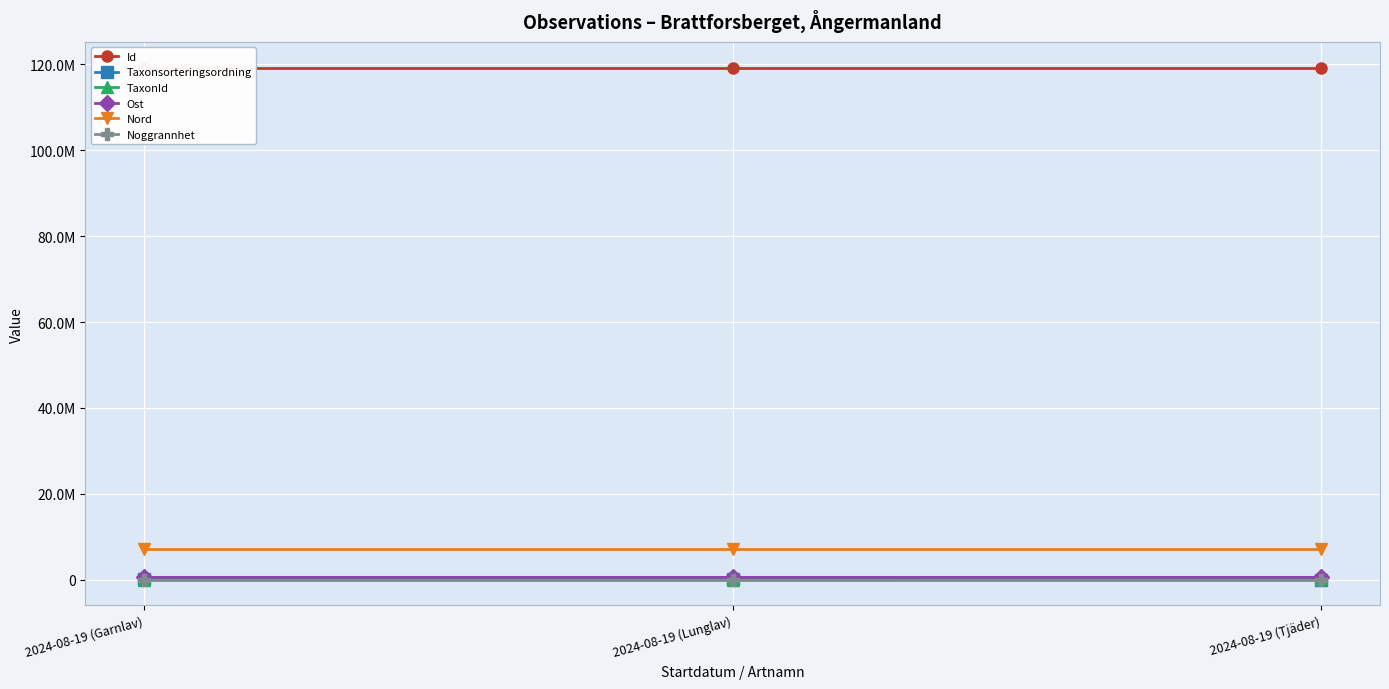

Rank the series at 2024-08-19 (Tjäder) from lowest to highest value.

Noggrannhet, Taxonsorteringsordning, TaxonId, Ost, Nord, Id